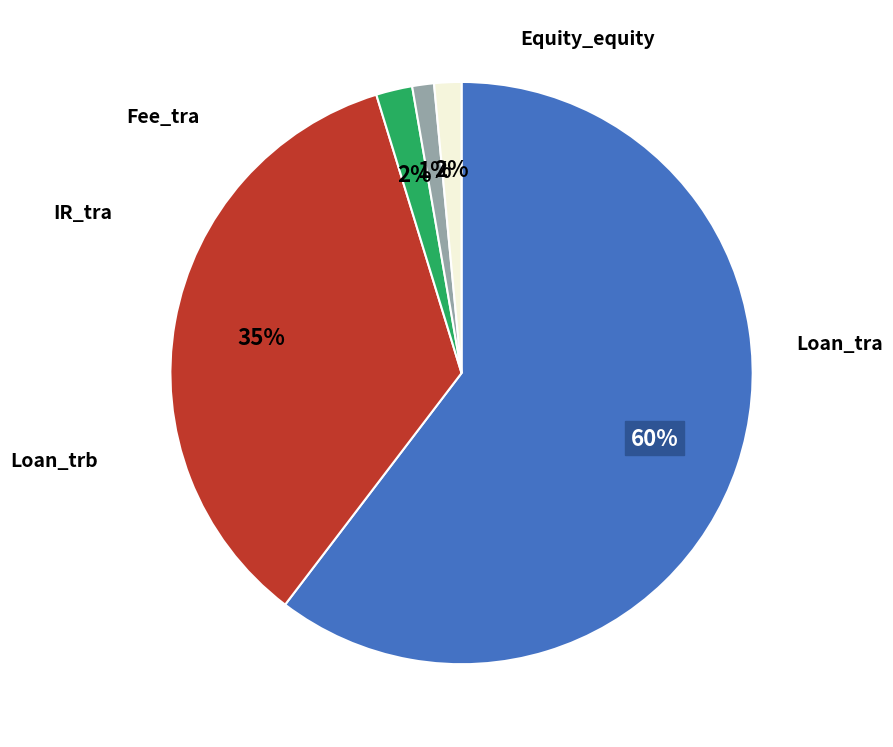

Approximately how many times larger is the value at Fee_tra compared to IR_tra?

0.6